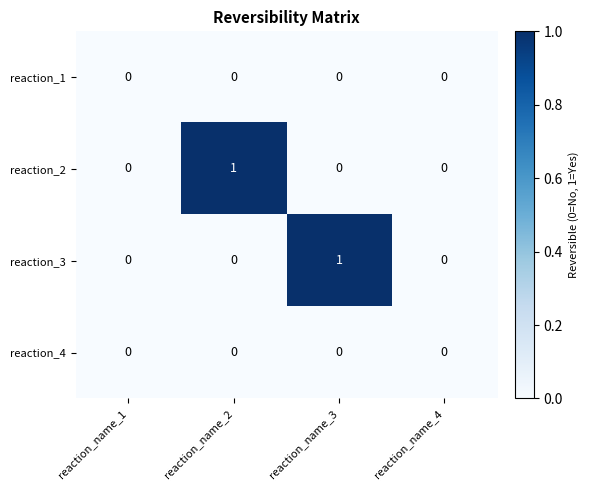

Which series changed the most between reaction_name_1 and reaction_name_2?

reaction_2